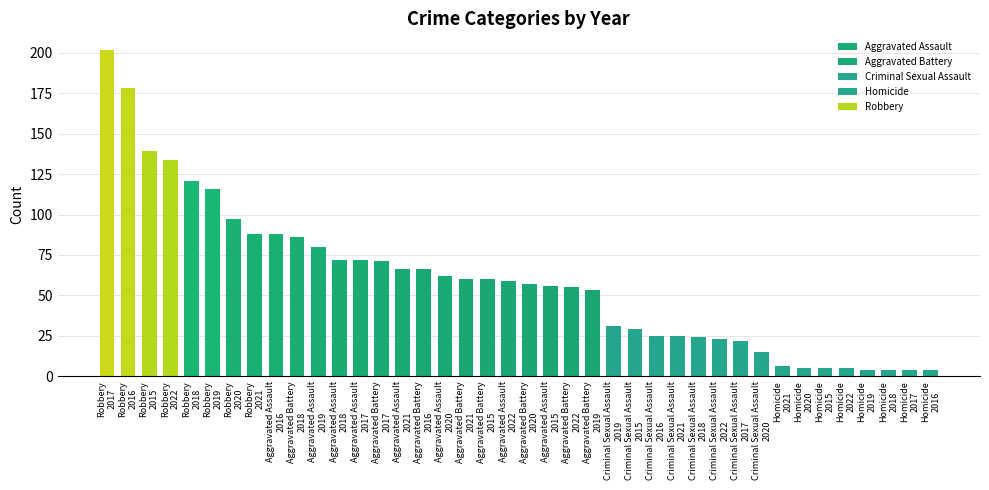

Reading left to right, list all the values displayed in this chart.

Robbery
2017=202	Robbery
2016=178	Robbery
2015=139	Robbery
2022=134	Robbery
2018=121	Robbery
2019=116	Robbery
2020=97	Robbery
2021=88	Aggravated Assault
2016=88	Aggravated Battery
2018=86	Aggravated Assault
2019=80	Aggravated Assault
2018=72	Aggravated Assault
2017=72	Aggravated Battery
2017=71	Aggravated Assault
2021=66	Aggravated Battery
2016=66	Aggravated Assault
2020=62	Aggravated Battery
2021=60	Aggravated Battery
2015=60	Aggravated Assault
2022=59	Aggravated Battery
2020=57	Aggravated Assault
2015=56	Aggravated Battery
2022=55	Aggravated Battery
2019=53	Criminal Sexual Assault
2019=31	Criminal Sexual Assault
2015=29	Criminal Sexual Assault
2016=25	Criminal Sexual Assault
2021=25	Criminal Sexual Assault
2018=24	Criminal Sexual Assault
2022=23	Criminal Sexual Assault
2017=22	Criminal Sexual Assault
2020=15	Homicide
2021=6	Homicide
2020=5	Homicide
2015=5	Homicide
2022=5	Homicide
2019=4	Homicide
2018=4	Homicide
2017=4	Homicide
2016=4